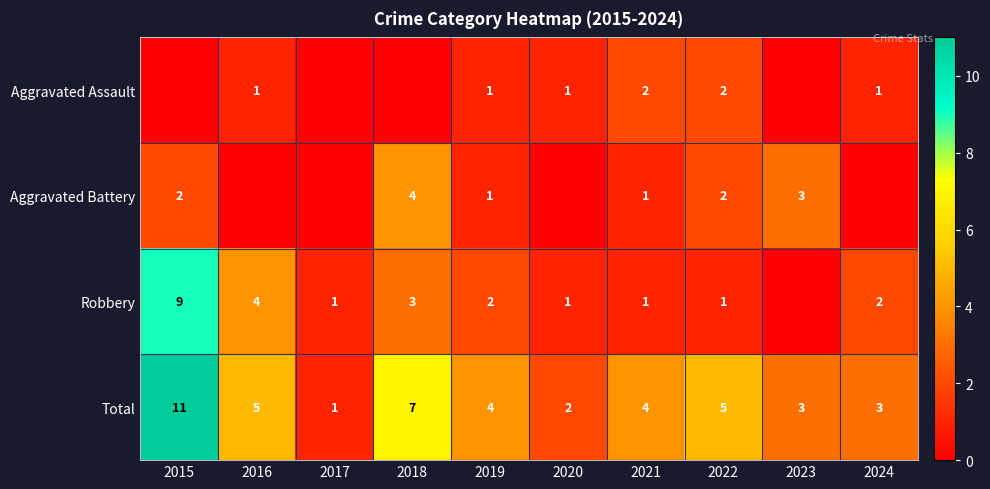

True or false: Robbery has a value of 1 at 2018.

False